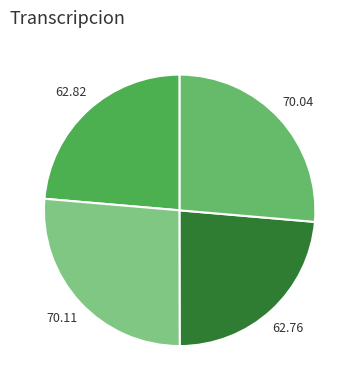

How many segments does this pie chart have?

4